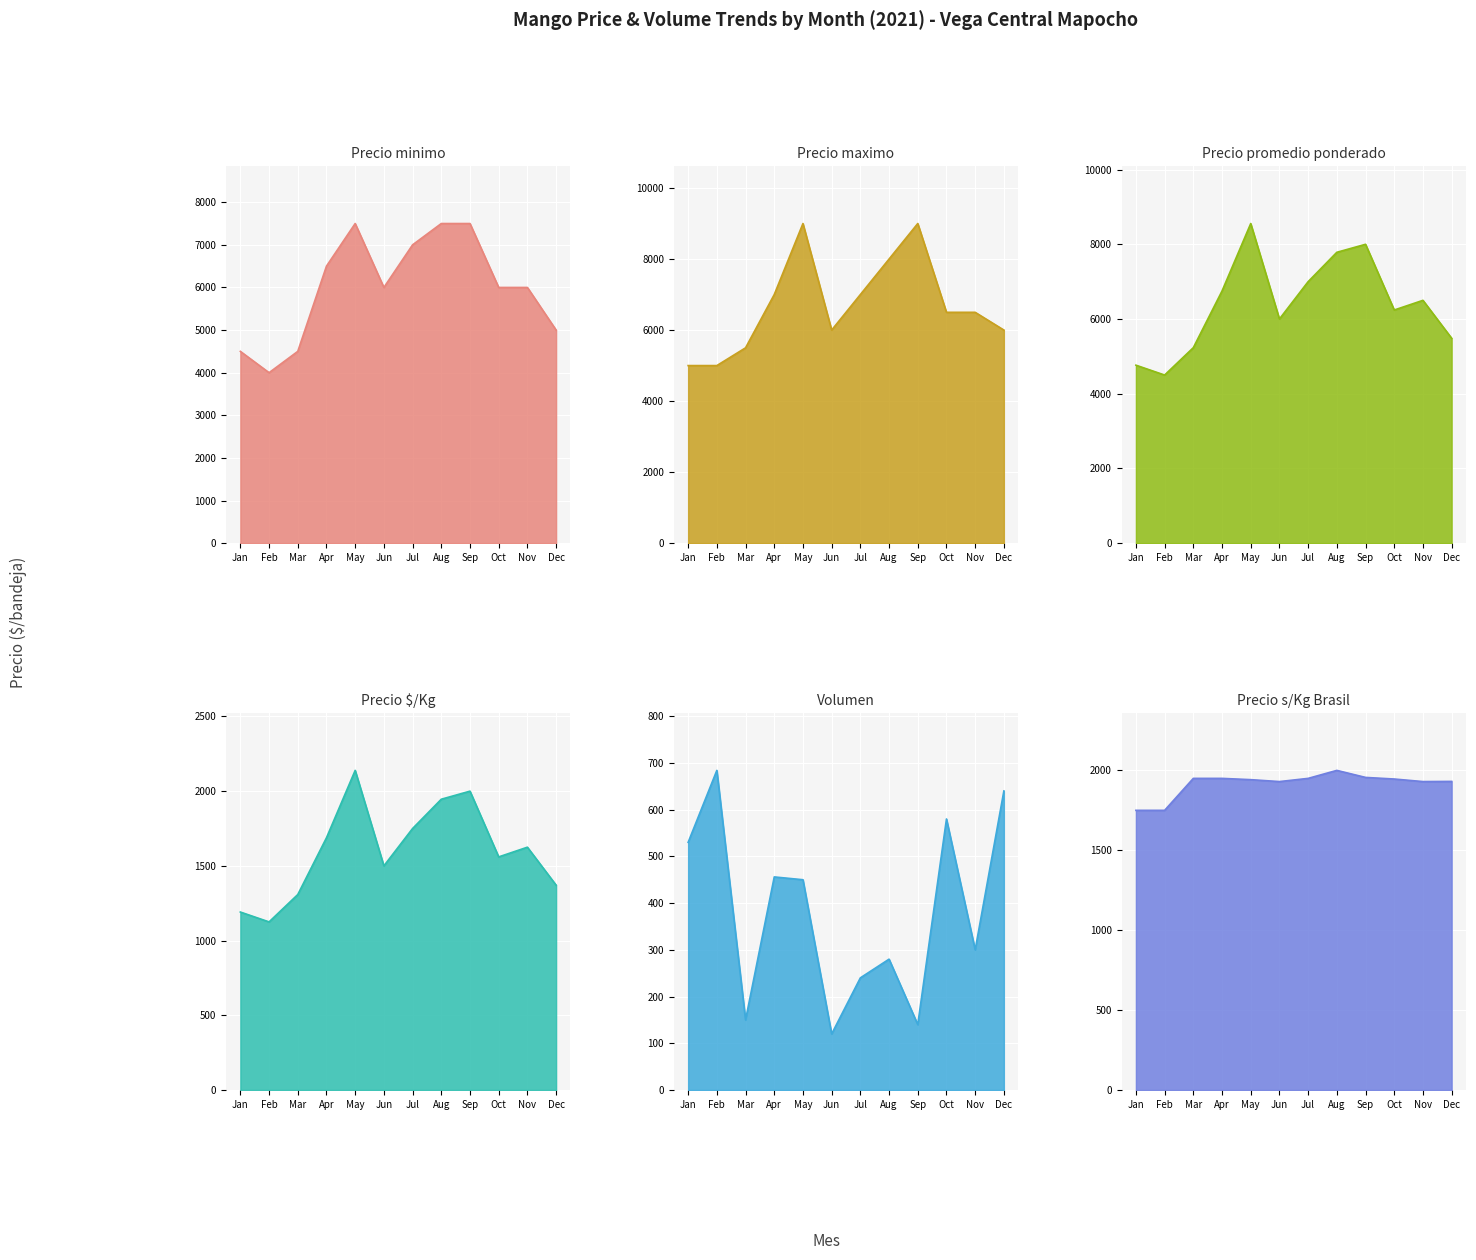

What is the difference between the maximum and minimum values in the Precio maximo series?

4000